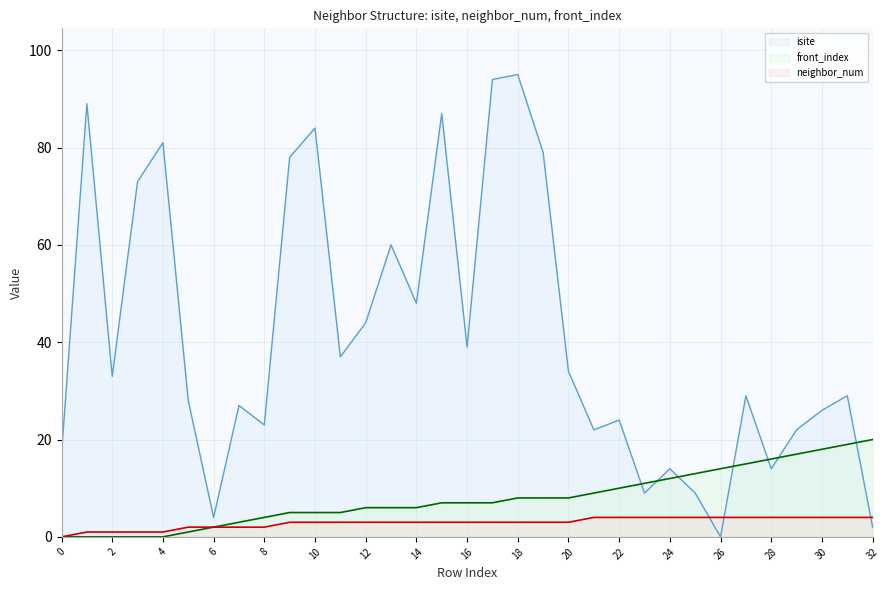

True or false: isite and front_index intersect in this chart.

True